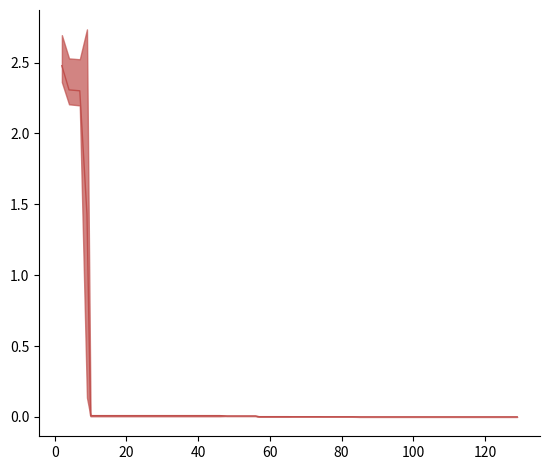

What is the maximum value shown in the chart?

2.5